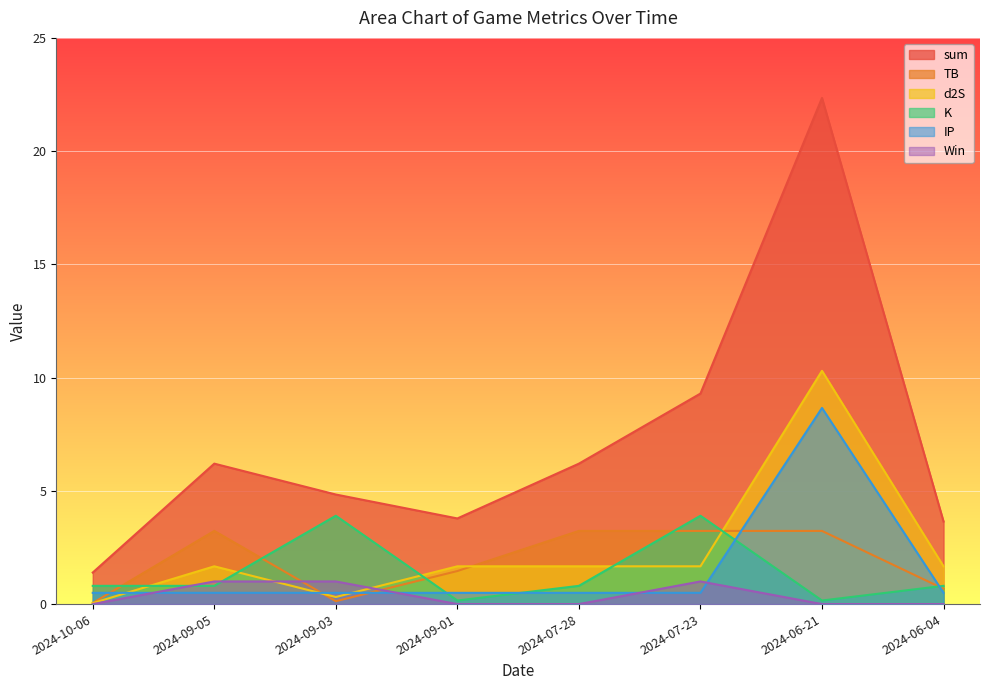

What is the difference between the highest and lowest values at 2024-10-06?

1.4